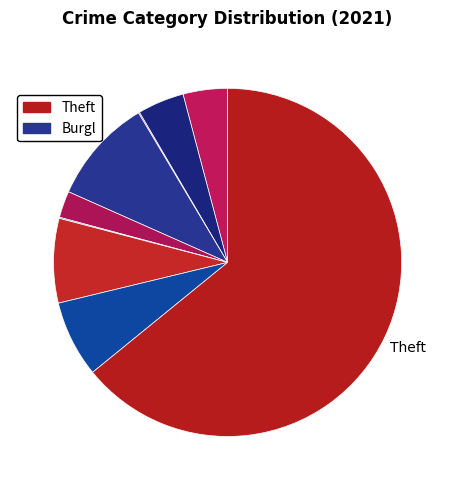

Which slice is the largest?

Theft